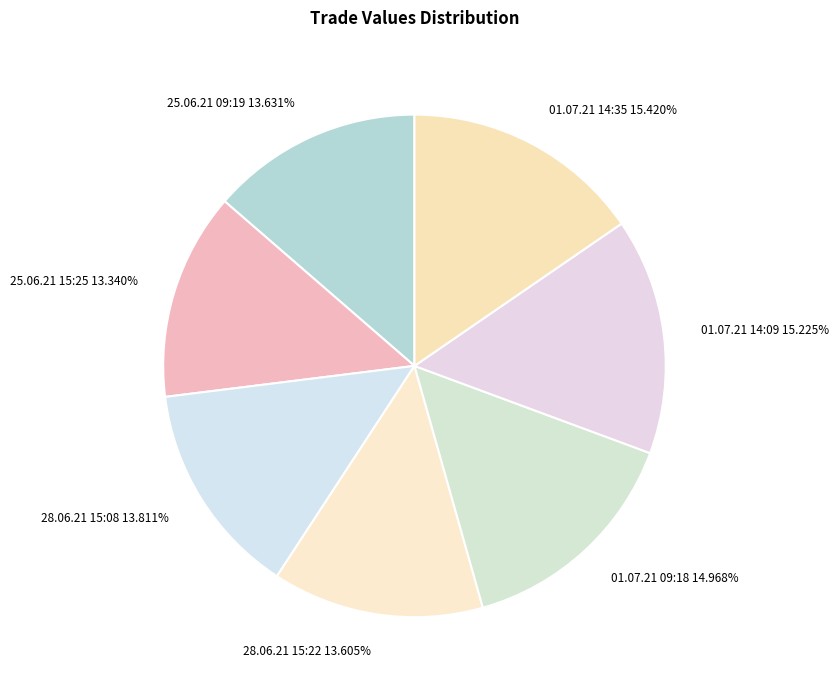

Is 01.07.21 14:09 the majority of the pie?

No